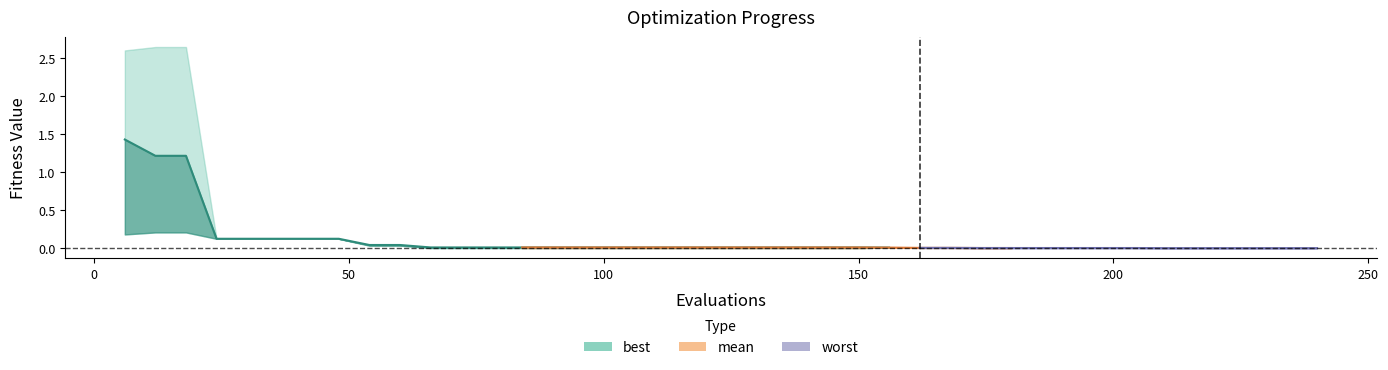

True or false: best and mean cross at least once.

False